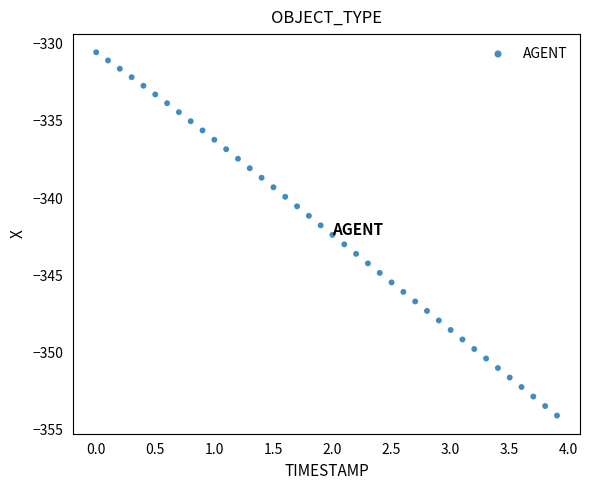

What is the range of X values (max minus min)?

3.9